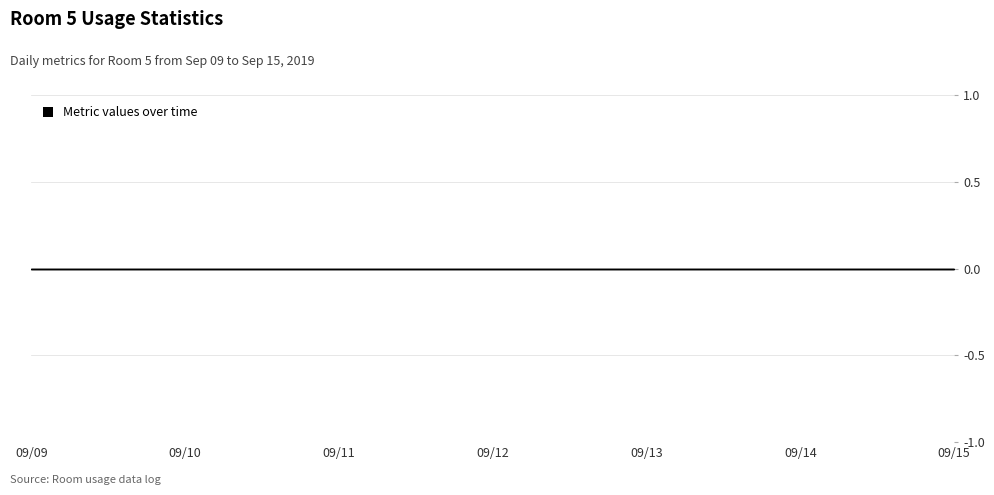

The Duration series shows 18 at 2019/09/12. True or false?

False